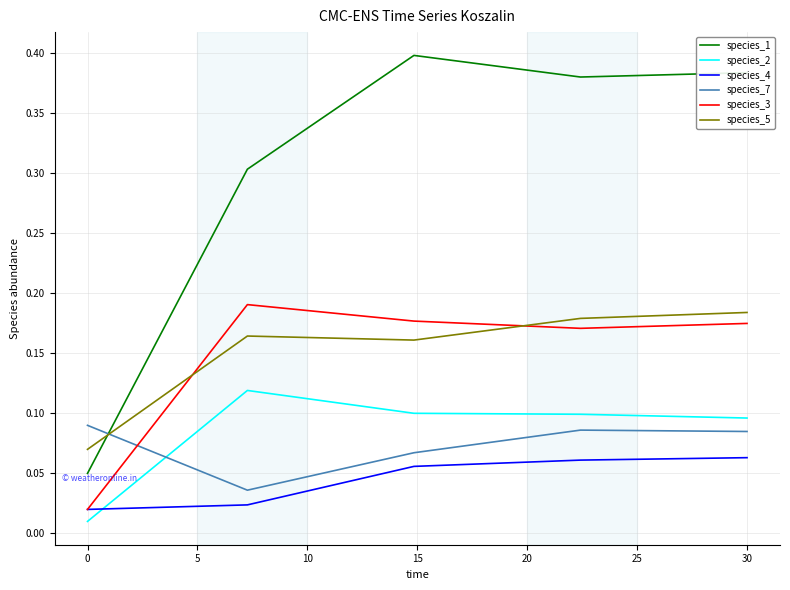

What are all the series names shown in the legend?

species_1, species_2, species_4, species_7, species_3, species_5